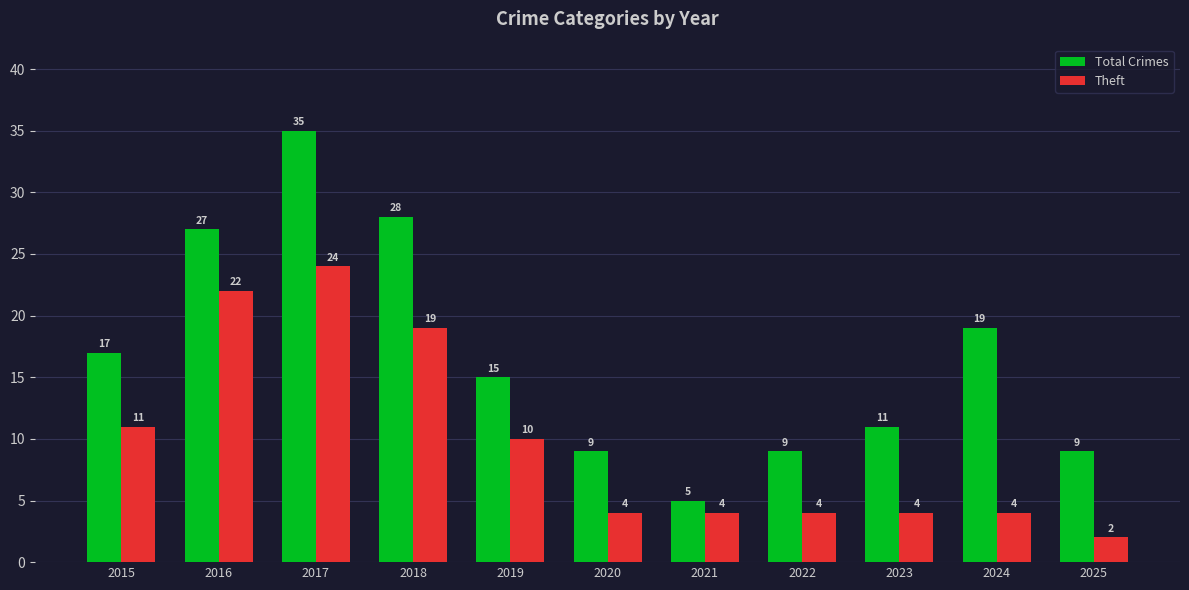

True or false: Total Crimes has a value of 16 at 2025.

False